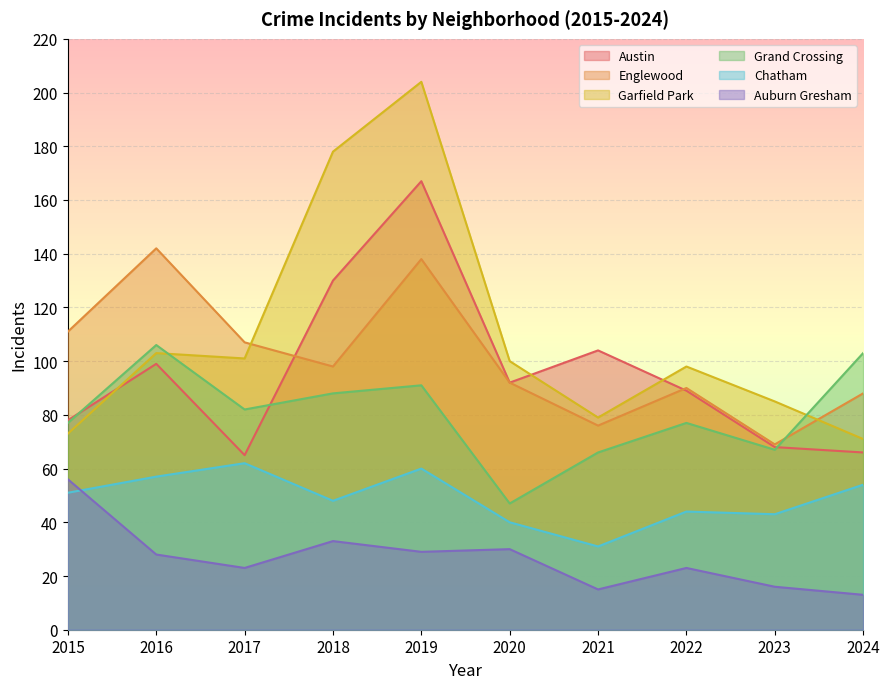

List the labels in order of Austin value, smallest first.

2017, 2024, 2023, 2015, 2022, 2020, 2016, 2021, 2018, 2019